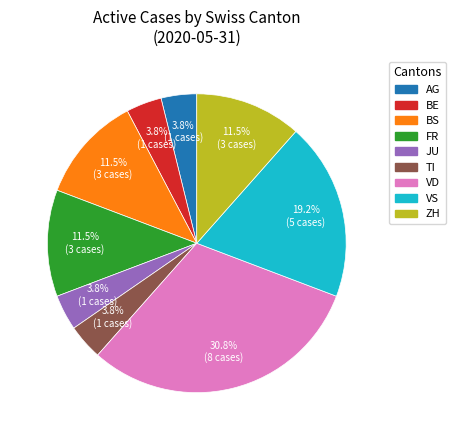

Is there any slice that represents more than half of the pie?

No